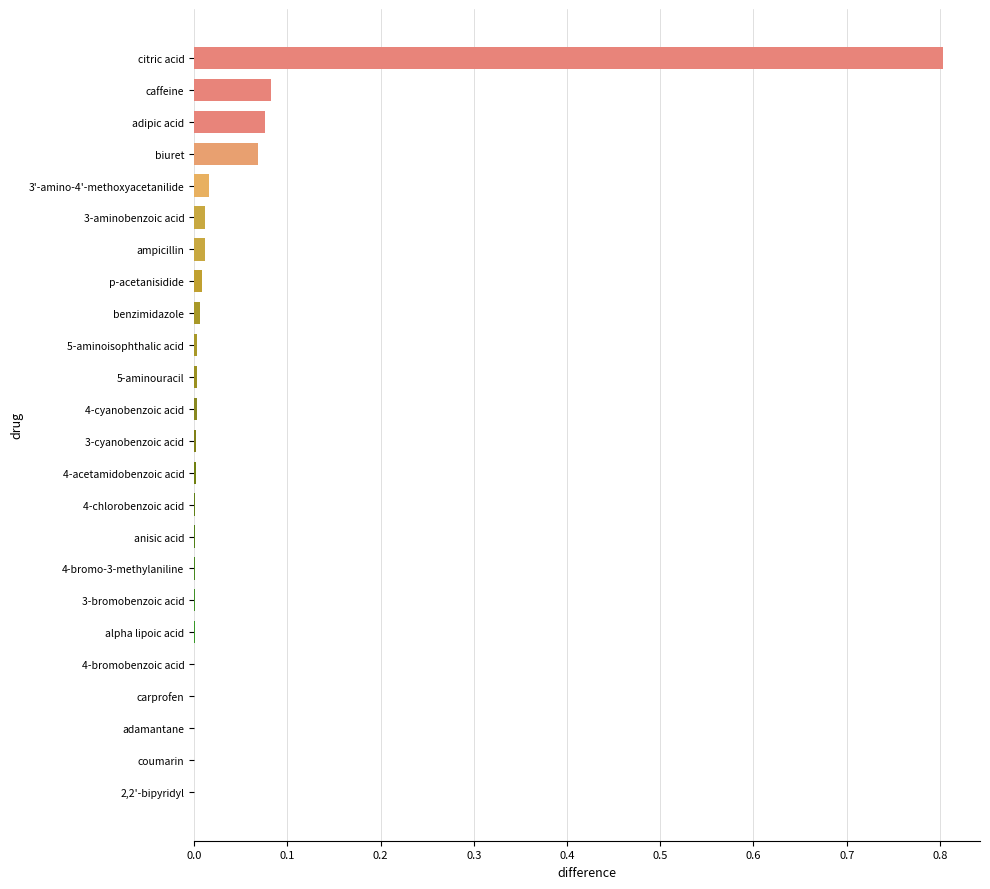

What is the sum of all values?

1.1